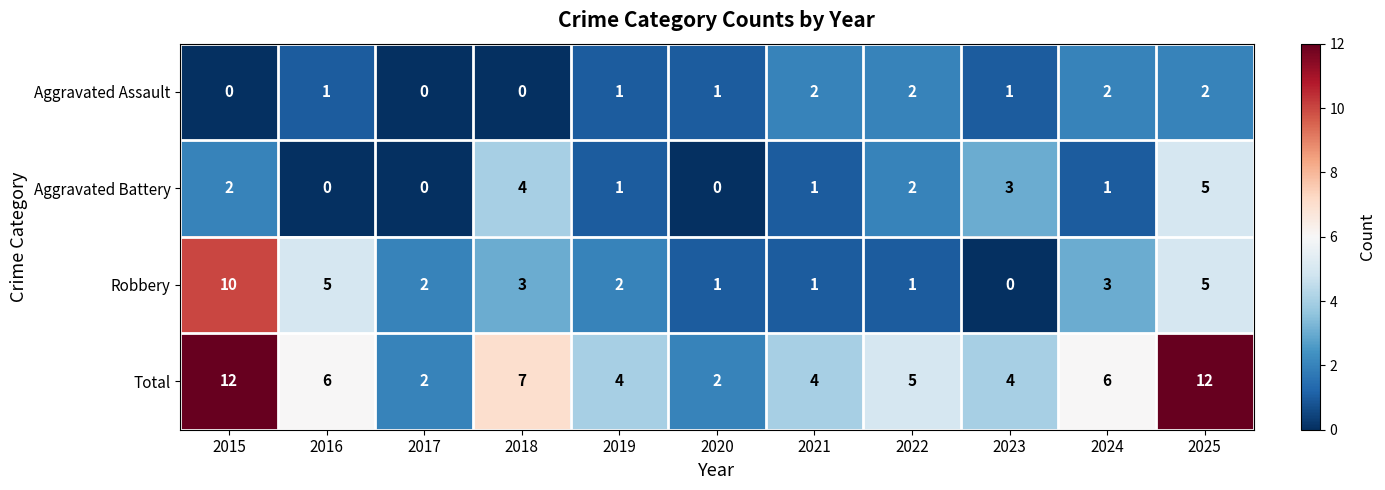

At which label does Aggravated Battery first exceed 1?

2015